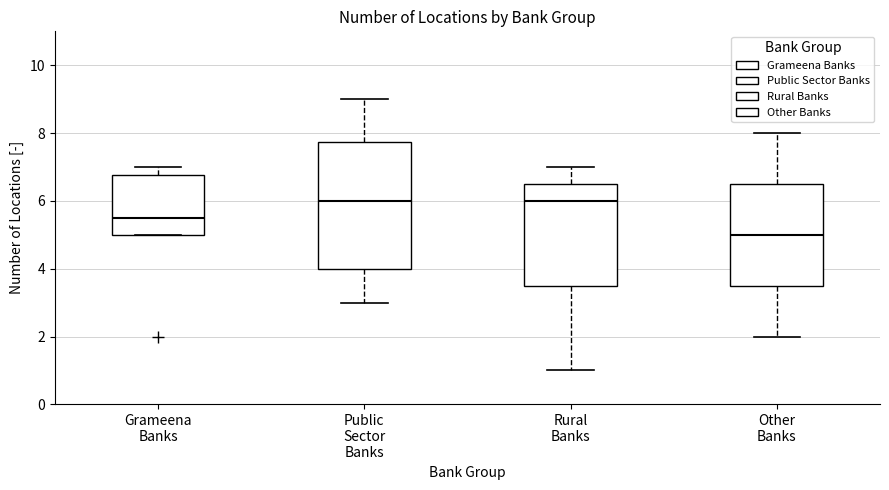

Which box's median line is the lowest?

Other Banks